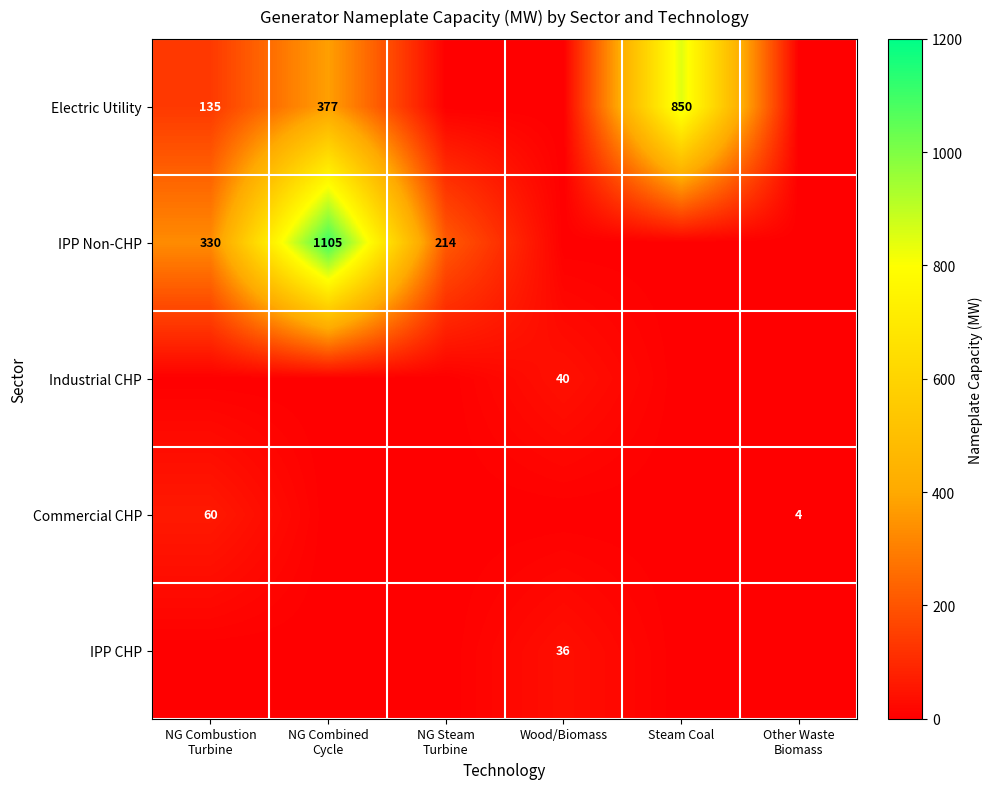

The Electric Utility series shows 850 at Steam Coal. True or false?

True